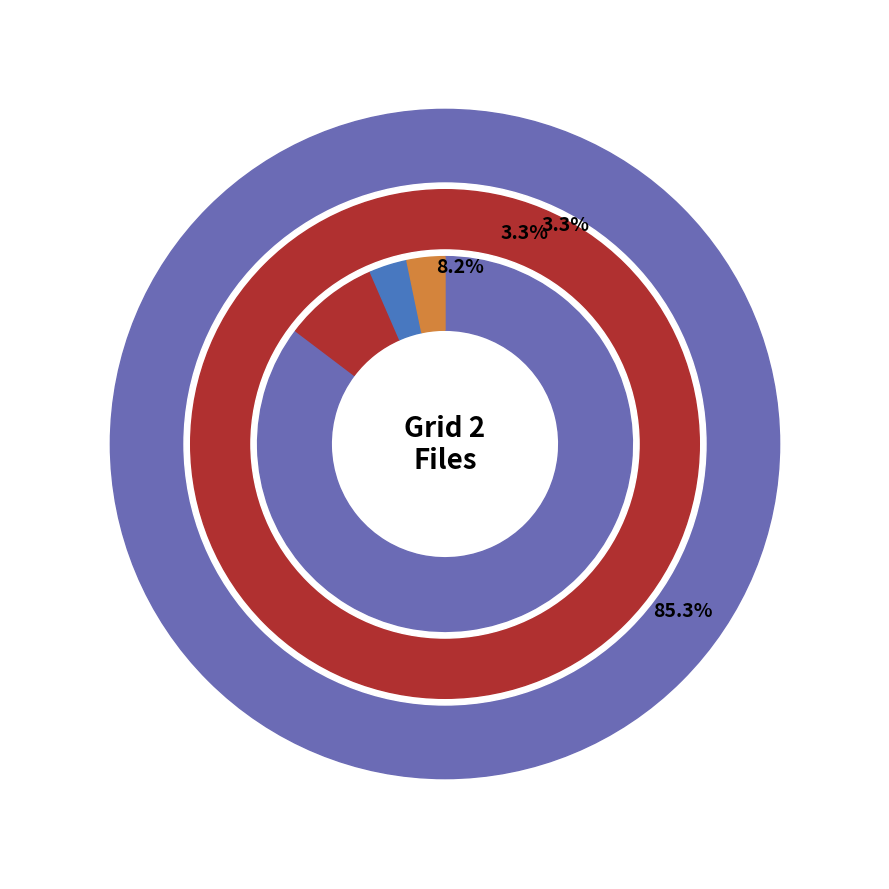

Is it true that Grid 2 Setup.msi is 17% of the pie?

False